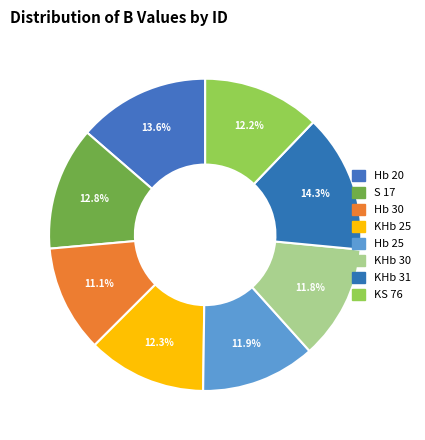

Approximately how many times larger is the value at Hb 30 compared to KHb 25?

0.9